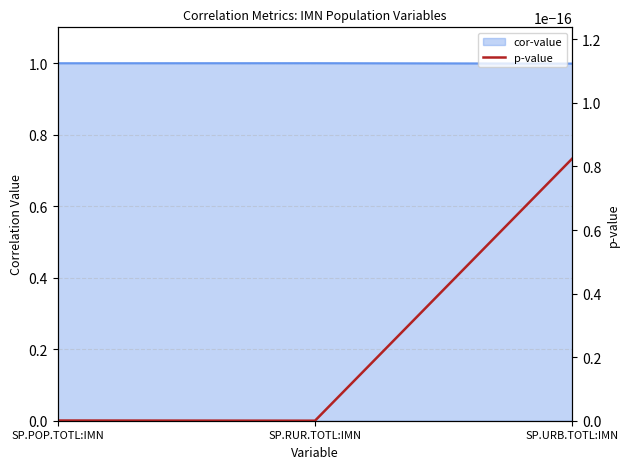

List the labels in order of value, smallest first.

SP.URB.TOTL:IMN, SP.POP.TOTL:IMN, SP.RUR.TOTL:IMN